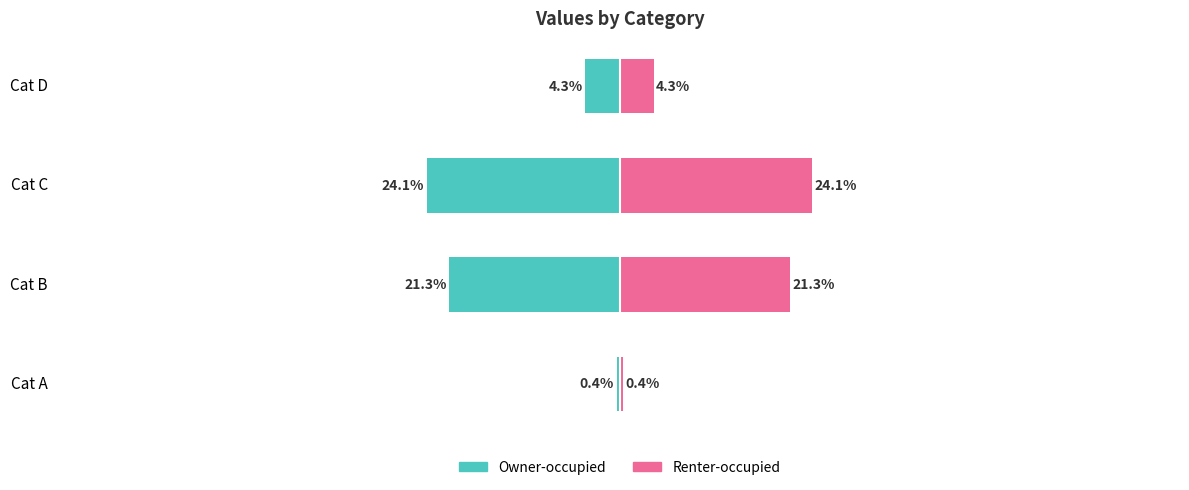

What is the sum of all Owner-occupied values?

50.0